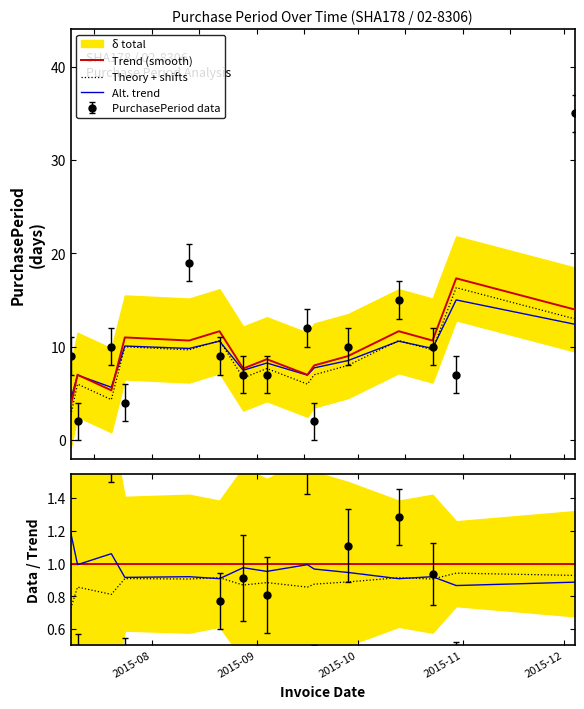

At which label is Theory + shifts closest to 0?

2015-08